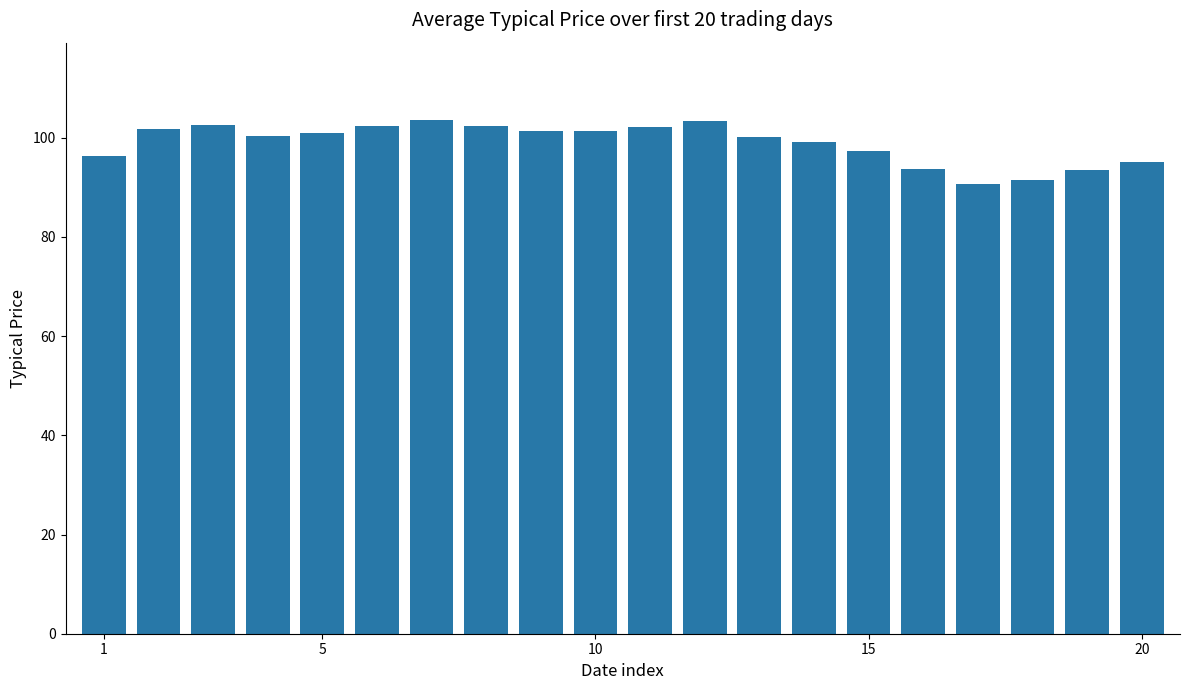

What is the greatest value displayed?

103.6